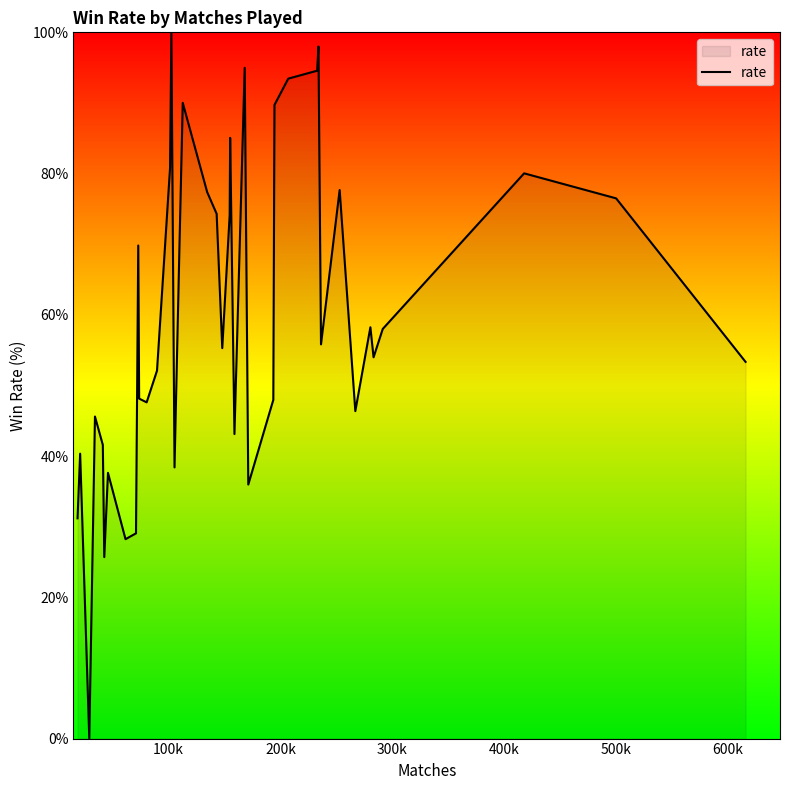

What is the difference between the maximum and minimum values?

100.0